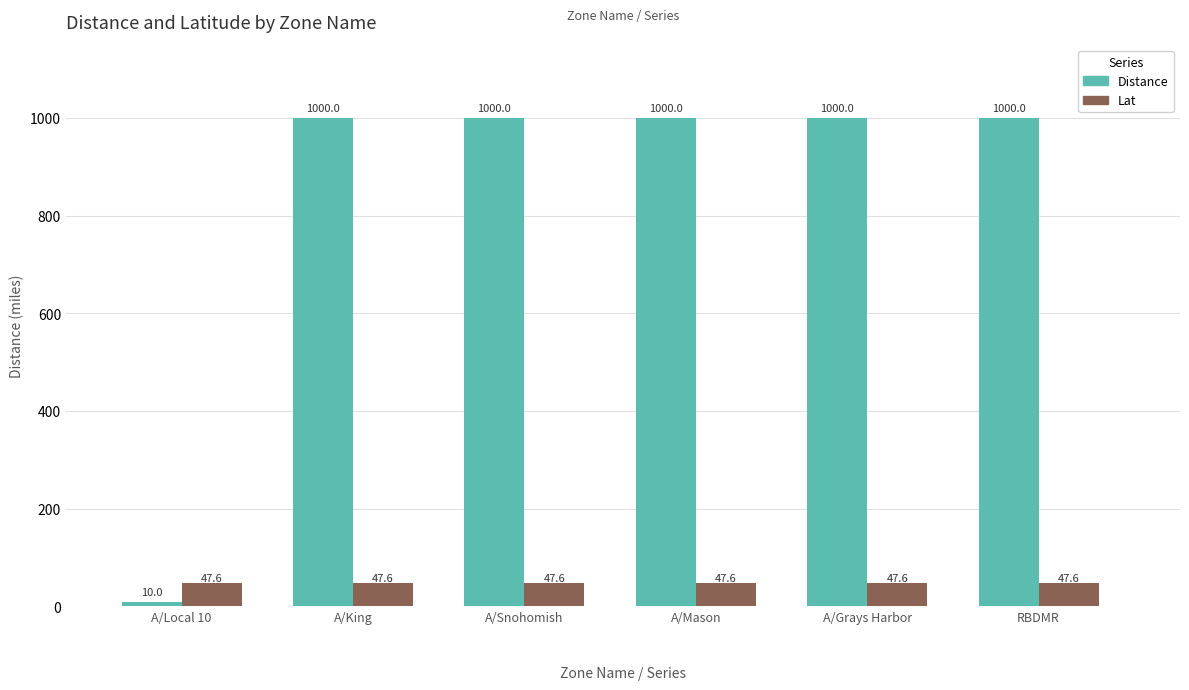

What is the difference between the highest and lowest values at RBDMR?

952.4